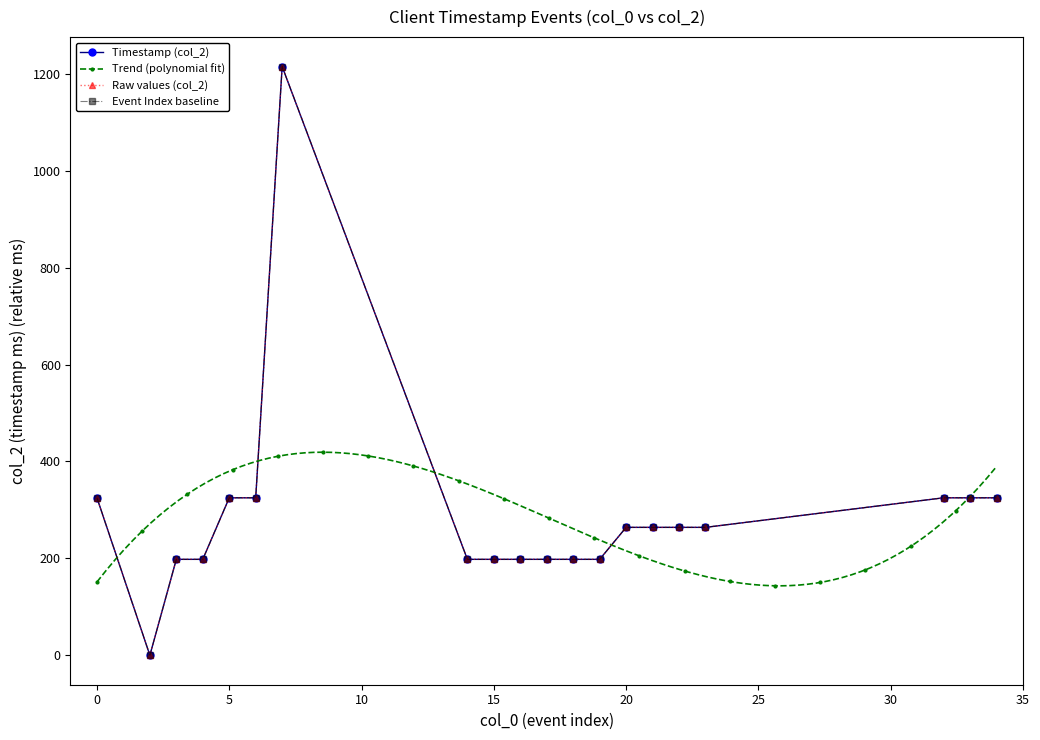

Rank the categories by value from lowest to highest.

2, 3, 4, 14, 15, 16, 17, 18, 19, 20, 21, 22, 23, 0, 5, 6, 32, 33, 34, 7